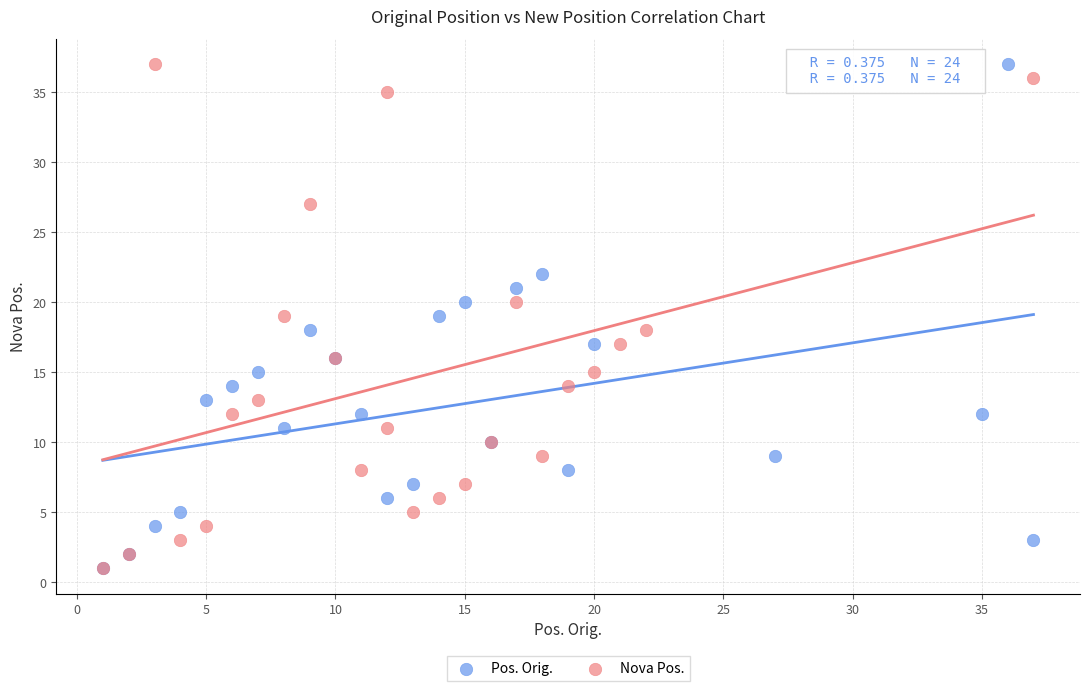

What are all the series names shown in the legend?

Pos. Orig., Nova Pos.